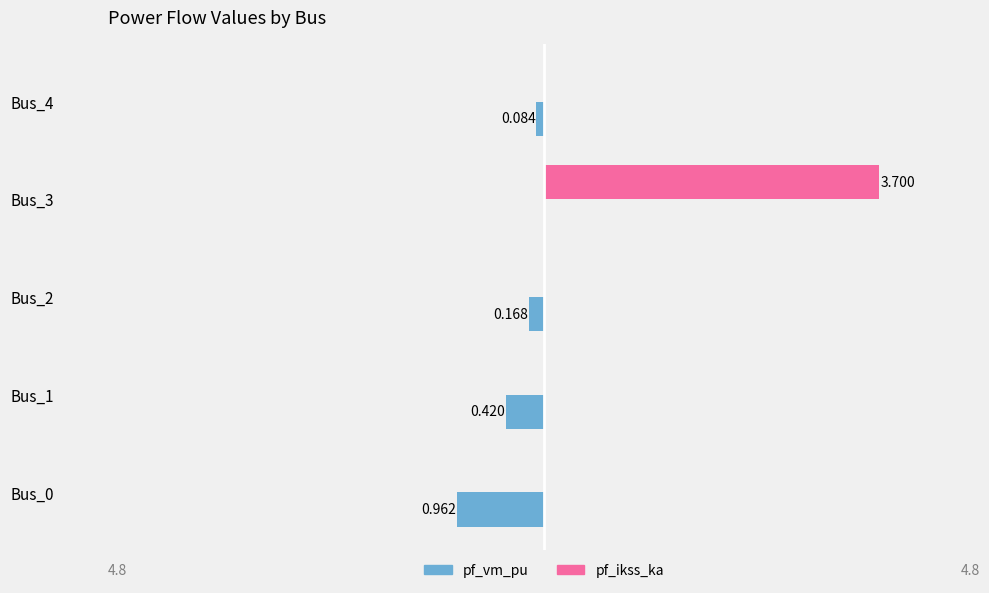

What are all the series names shown in the legend?

pf_vm_pu, pf_ikss_ka